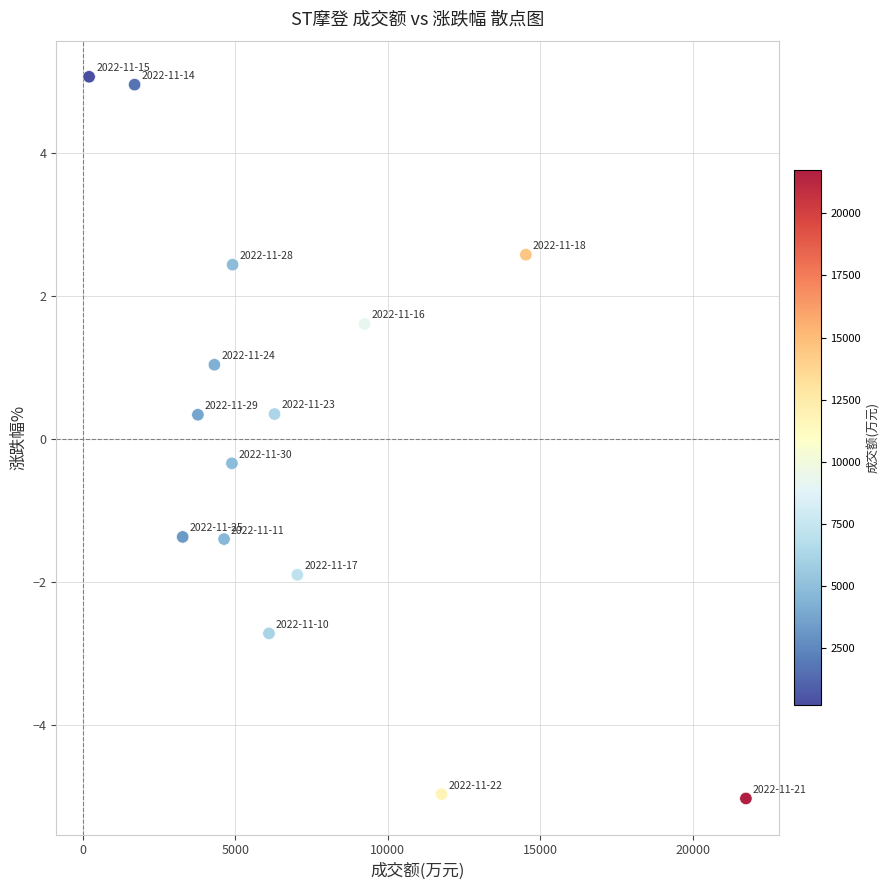

What is the range of X values (max minus min)?

21536.0